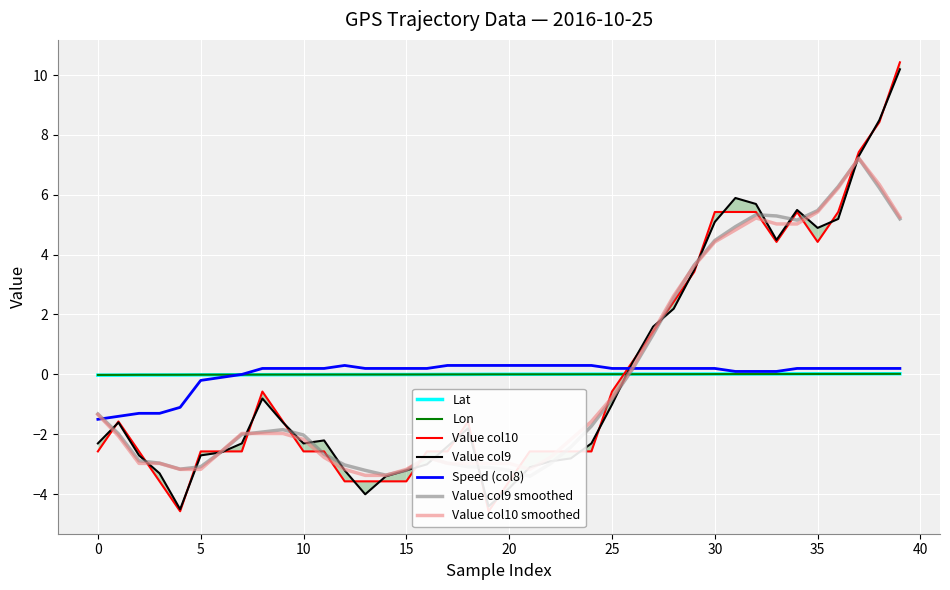

Which series ends up on top after the final intersection of Value col9 and Speed (col8)?

Value col9